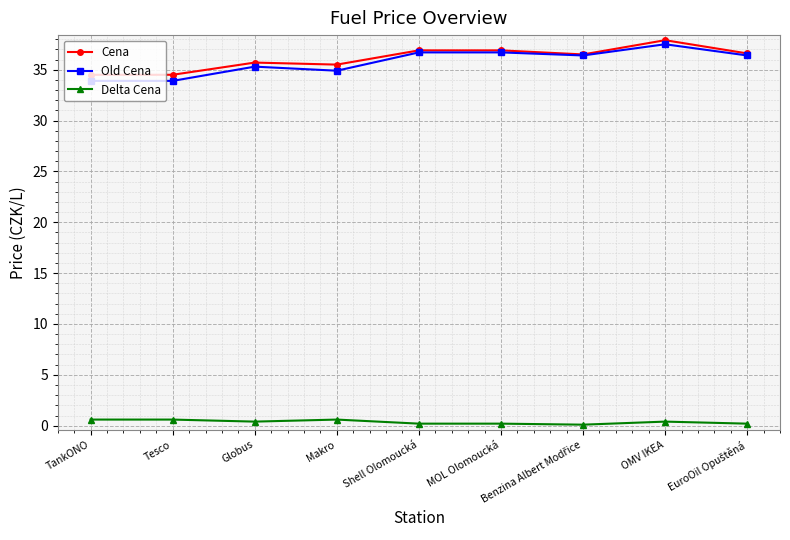

What are all the series names shown in the legend?

Cena, Old Cena, Delta Cena